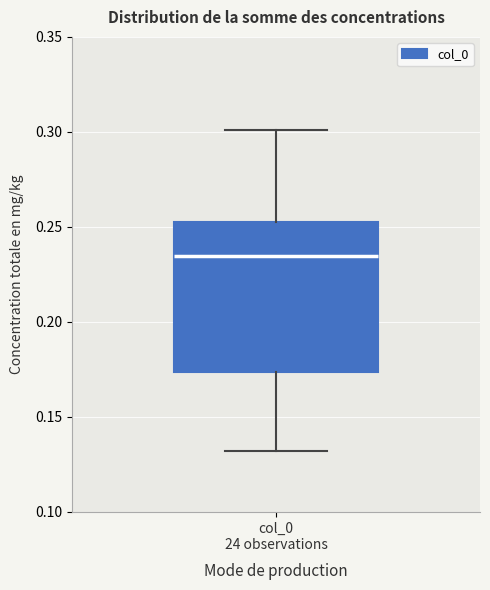

Where is the lower edge of the box for col_0 24 observations on the y-axis? The values are not printed on the chart, so give them approximately, as read against the axis.

0.175